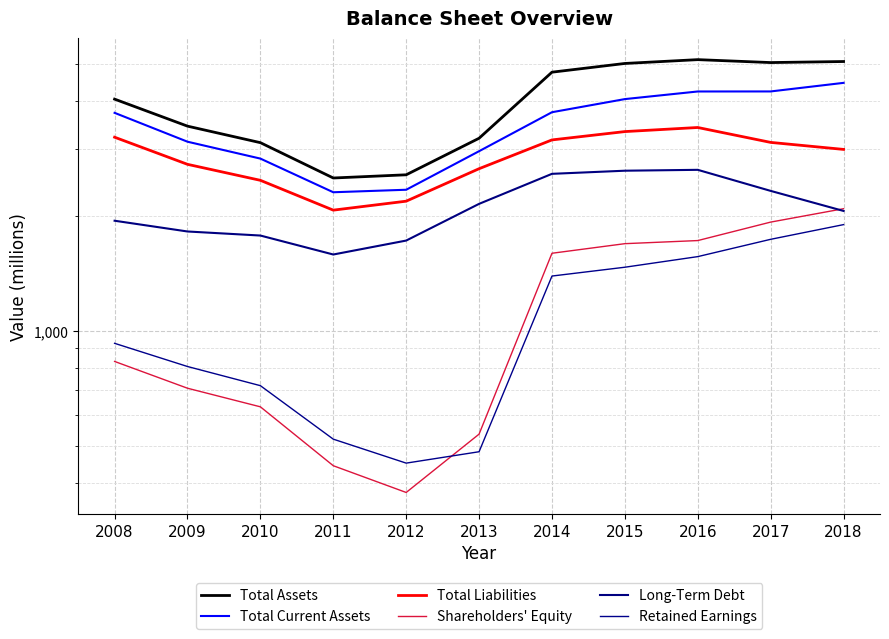

List the labels in order of Total Current Assets value, largest first.

2018, 2017, 2016, 2015, 2014, 2008, 2009, 2013, 2010, 2012, 2011